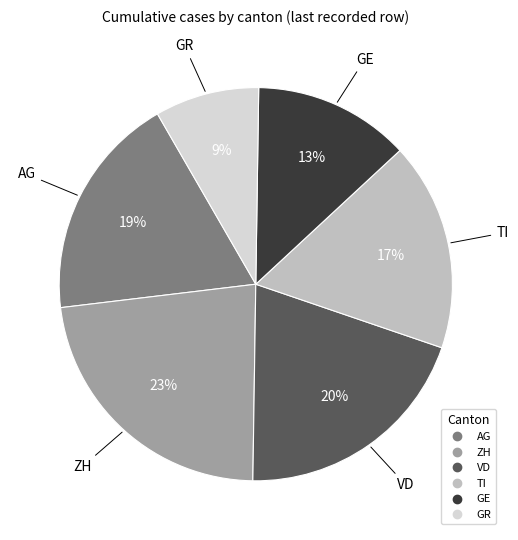

Does any single category account for the majority?

No